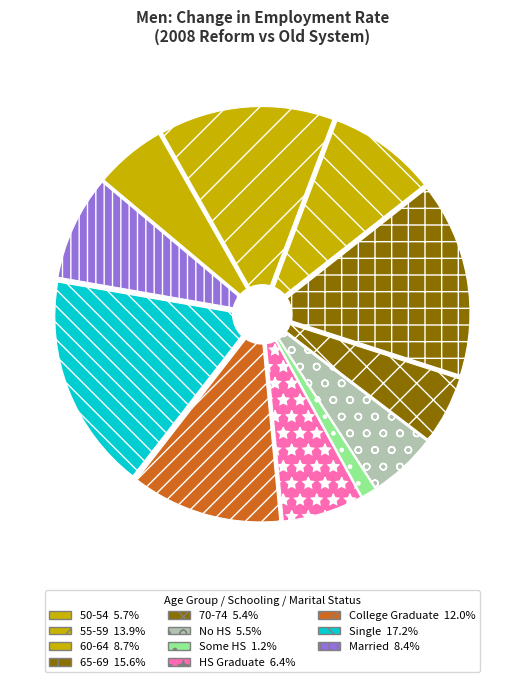

What percentage is the 60-64 slice, to the nearest percent?

9%